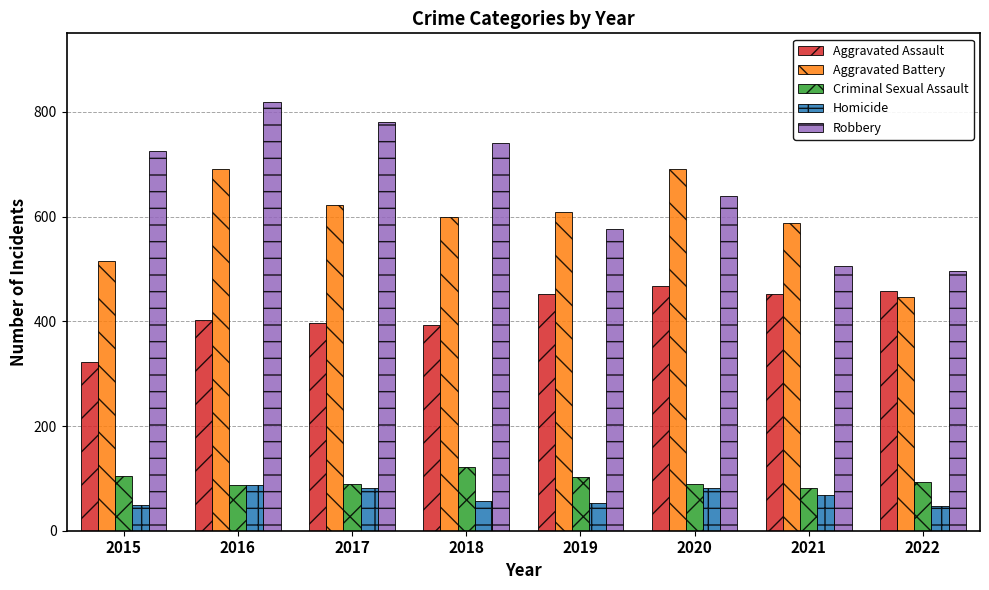

Which series has the largest range (max minus min)?

Robbery